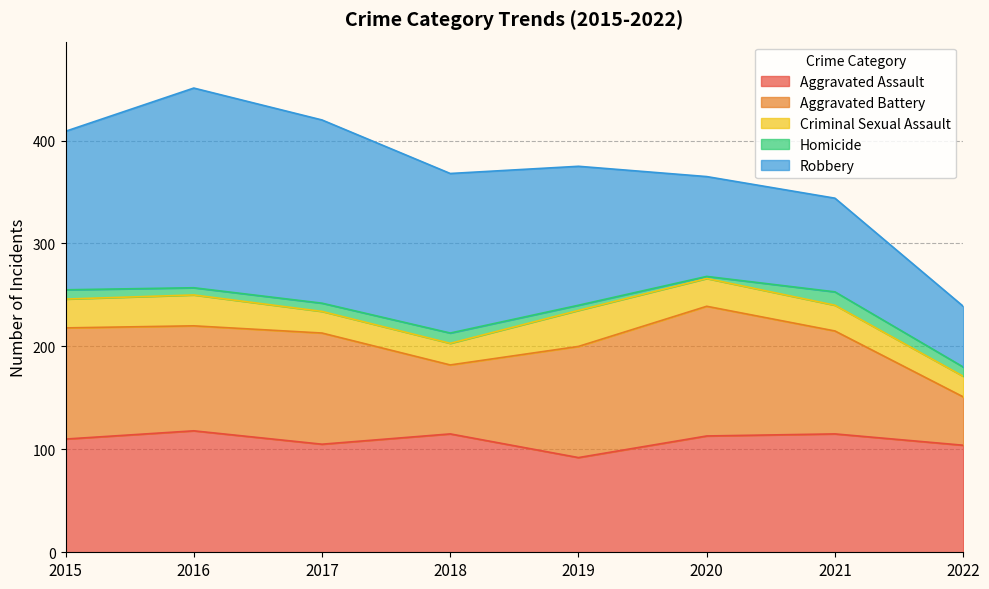

Reading left to right, list all the values displayed in this chart.

Aggravated Assault: 110	118	105	115	92	113	115	104
Aggravated Battery: 108	102	108	67	108	126	100	47
Criminal Sexual Assault: 28	30	21	21	35	27	25	20
Homicide: 9	7	8	10	5	2	13	9
Robbery: 154	194	178	155	135	97	91	59